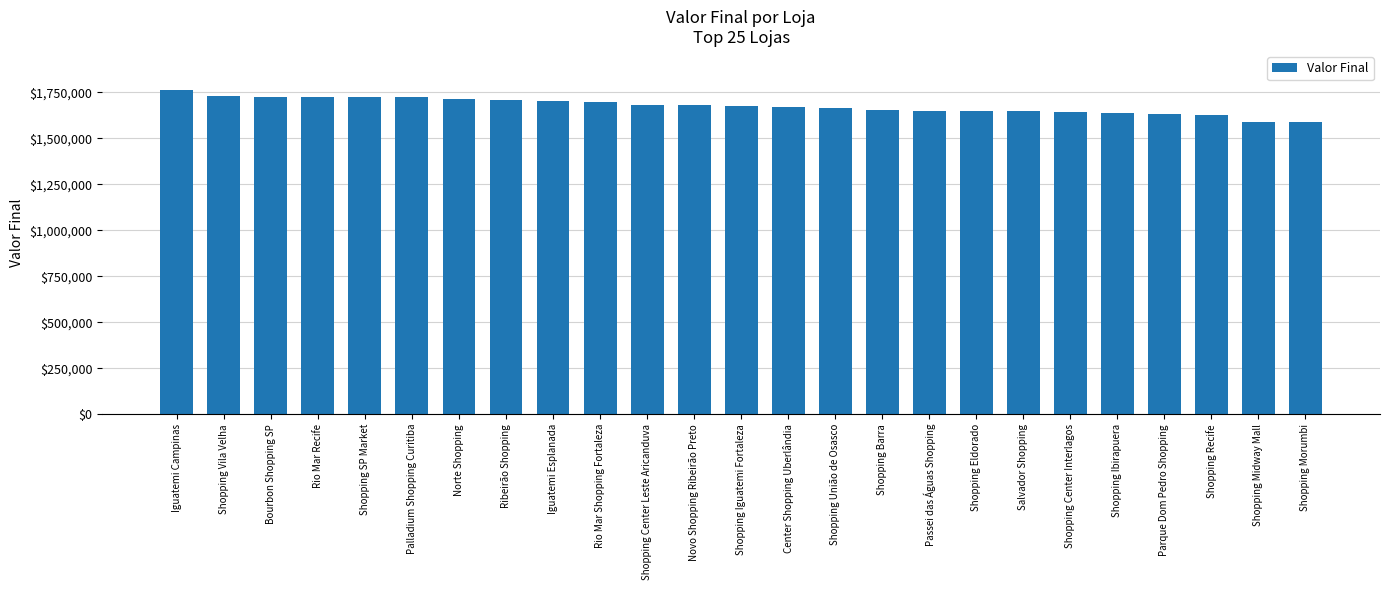

What is the average value?

1675083